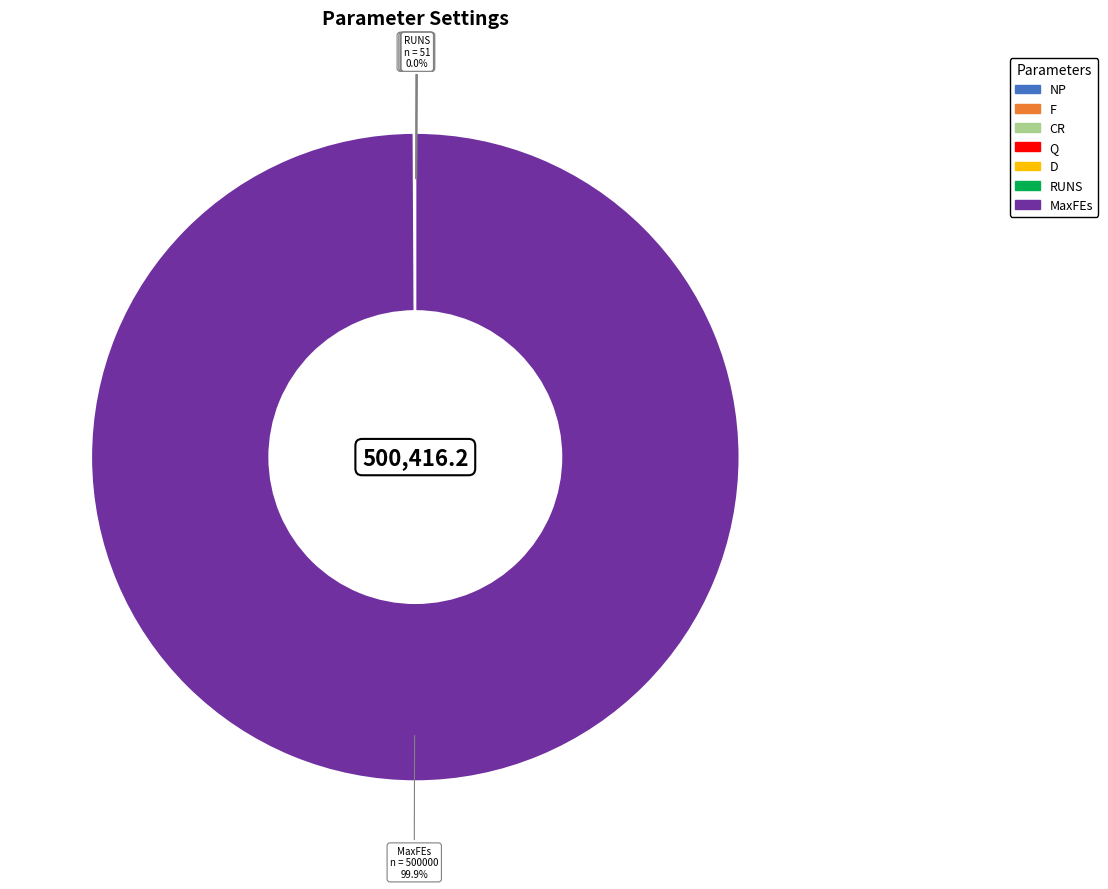

Rank the categories by value from highest to lowest.

MaxFEs, NP, Q, RUNS, D, F, CR